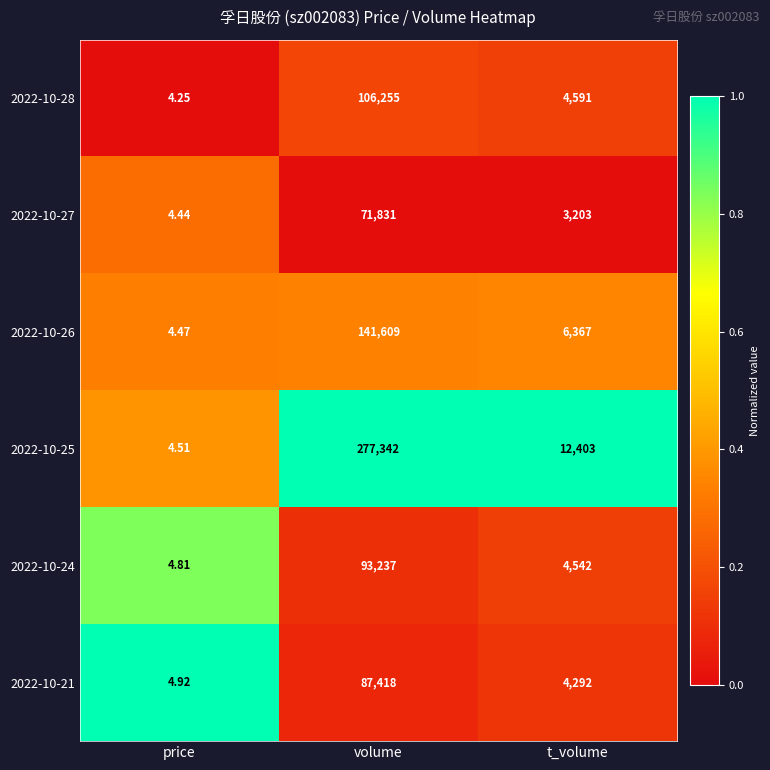

At which label is 2022-10-25 closest to 138673?

t_volume